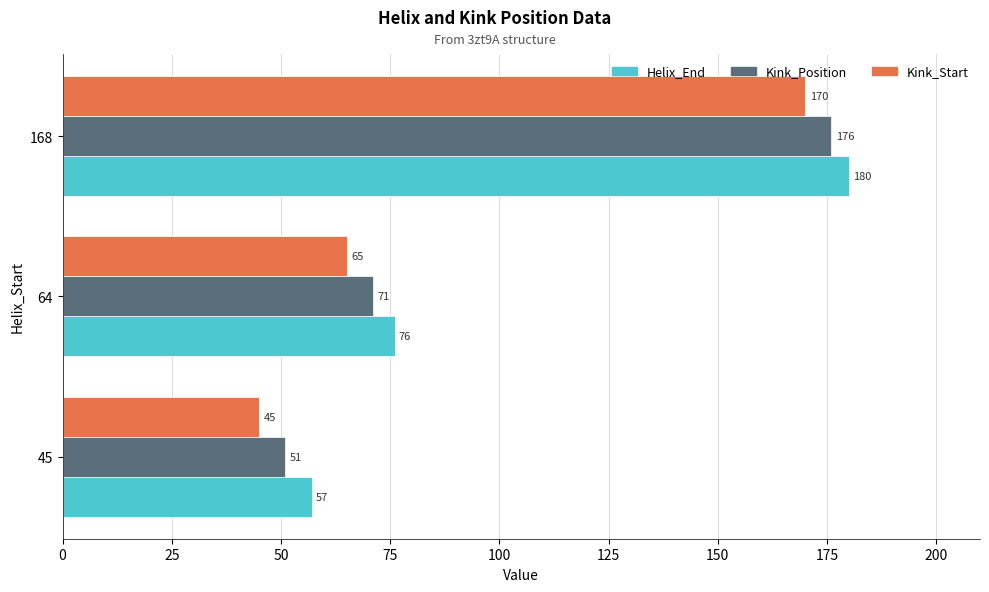

The Kink_Position series shows 240 at 168. True or false?

False